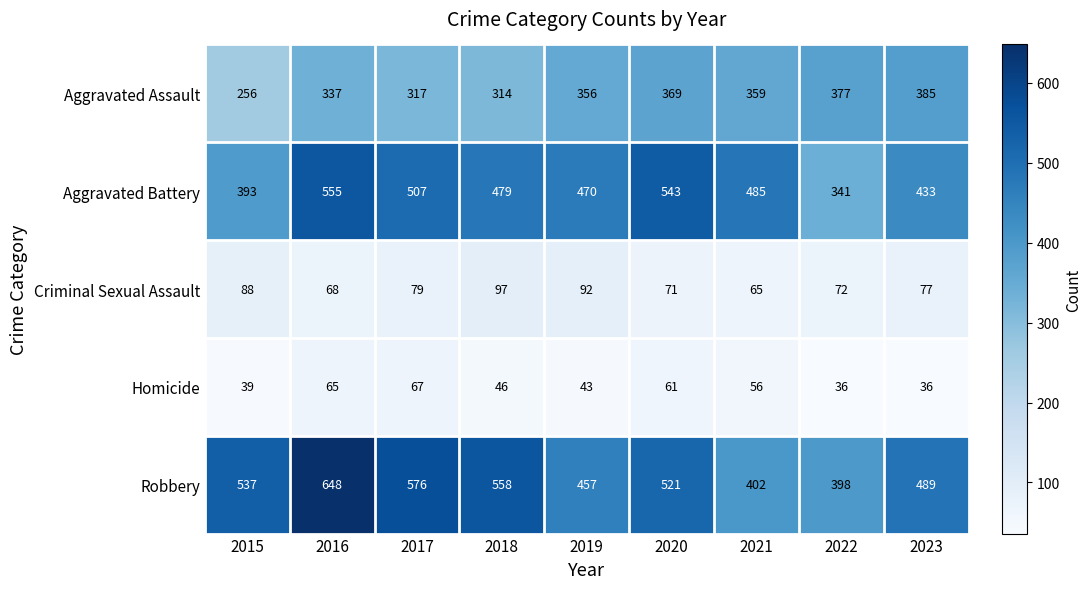

Is it true that Criminal Sexual Assault equals 154 at 2015?

False